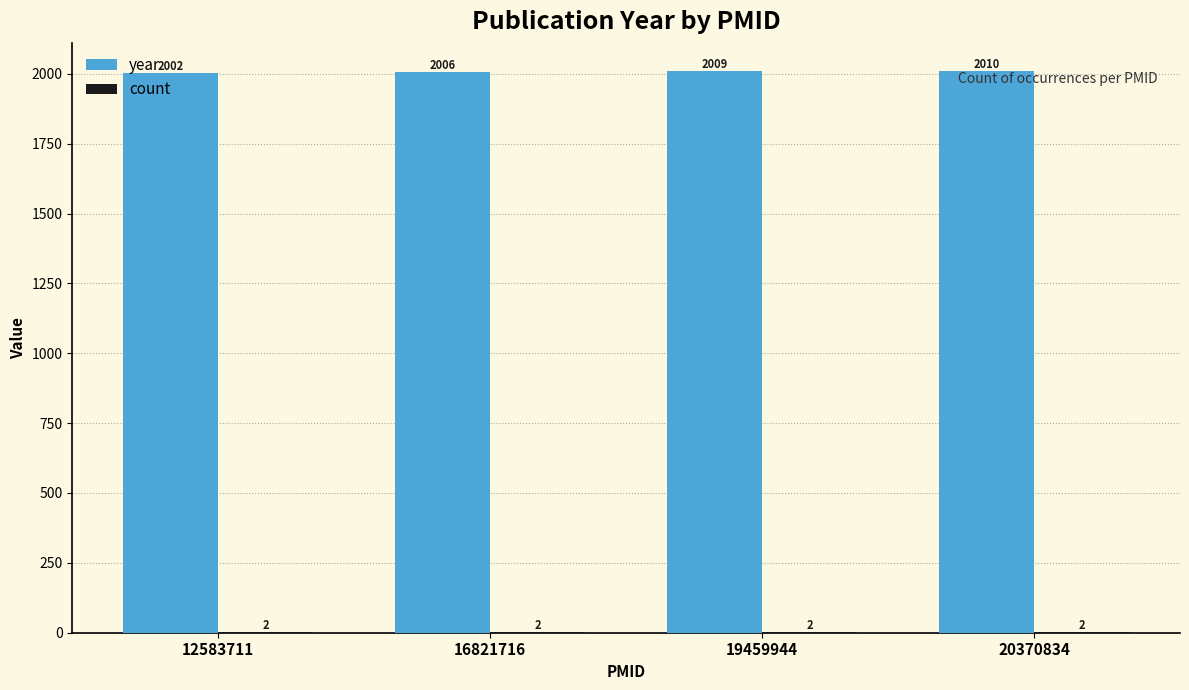

At which category is the sum across all series the highest?

20370834